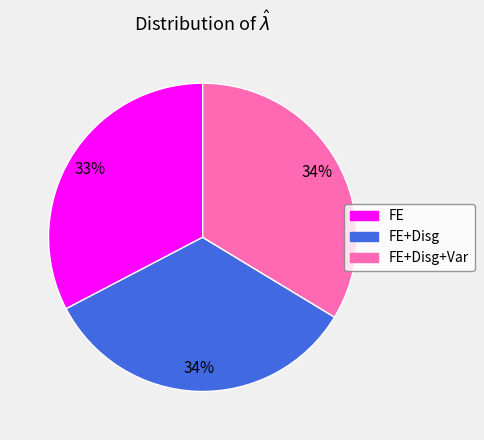

The FE+Disg slice represents 39% of the pie. True or false?

False